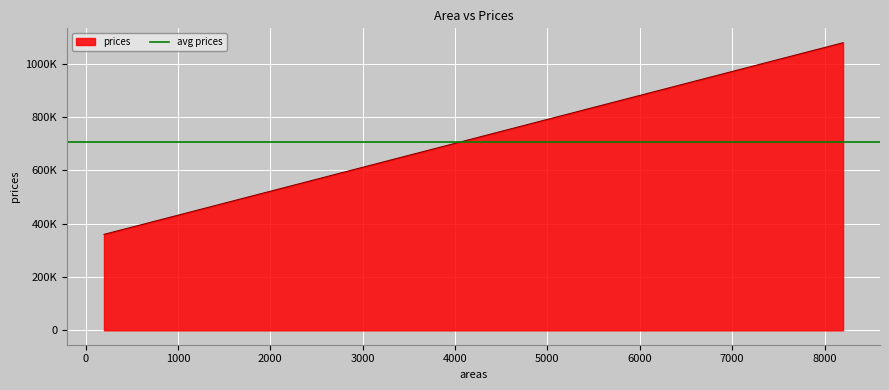

The chart shows a value of 970048.2 at 6988. True or false?

True